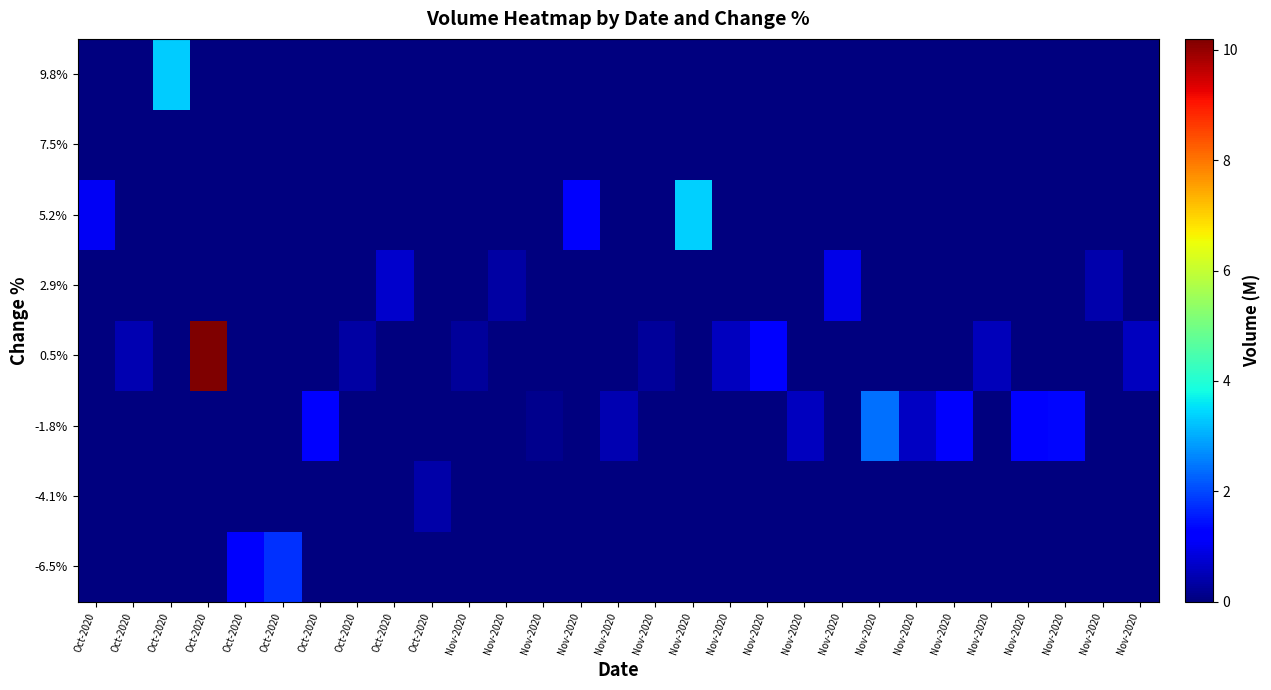

Which series has the widest spread of values?

0.5%